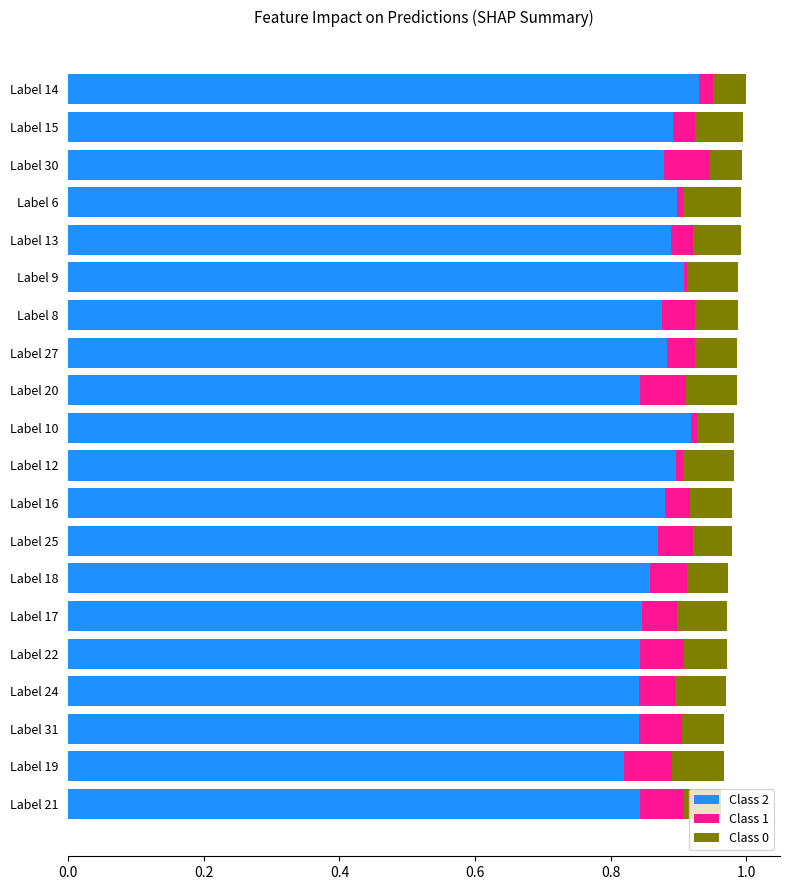

Is it true that Class 2 equals 1.2 at Label 13?

False